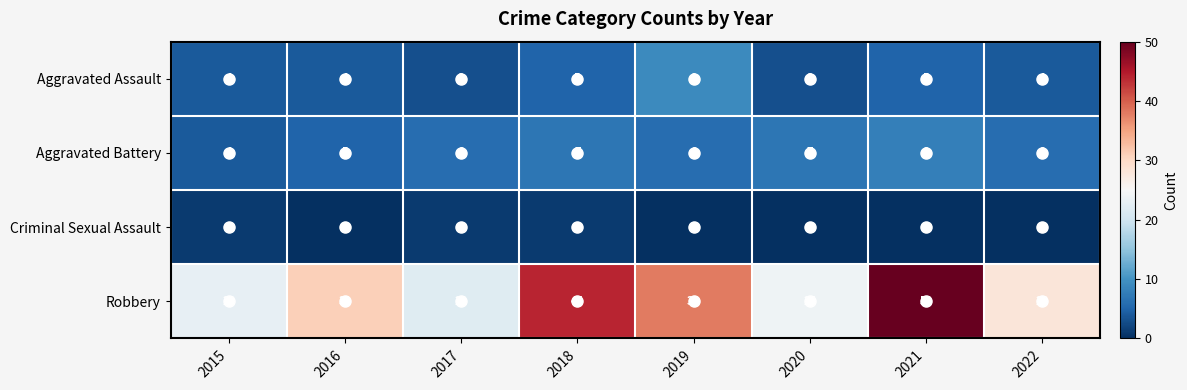

What is the sum of the Aggravated Assault values at 2022 and 2019?

13